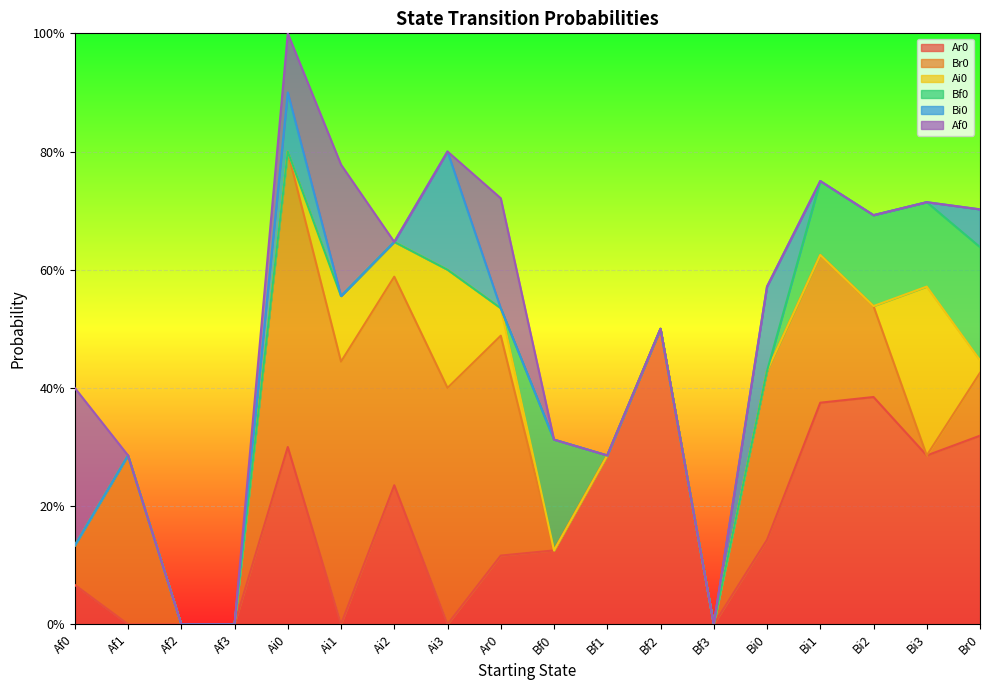

What is the sum of all Af0 values?

0.8